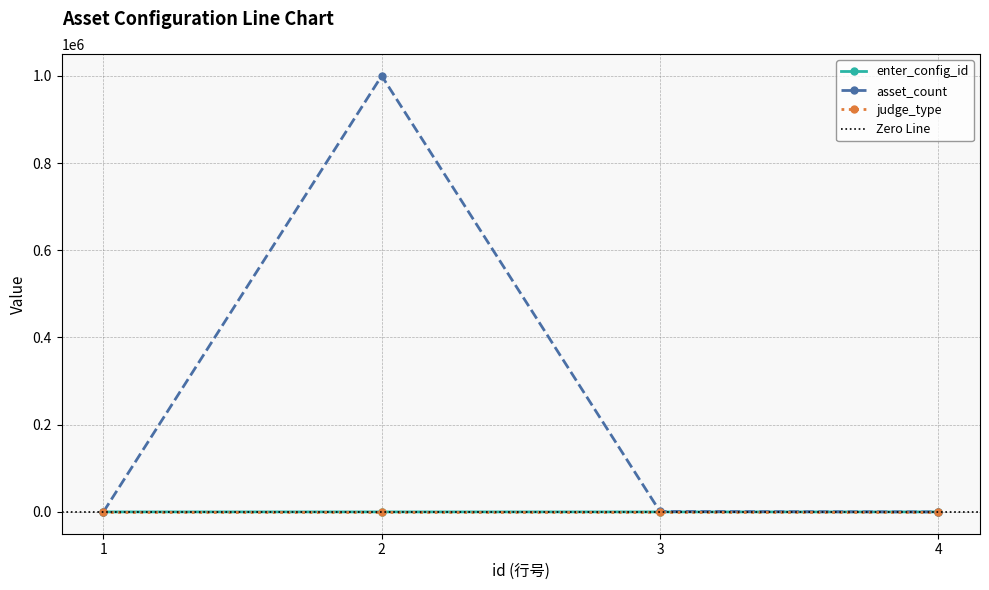

What is the difference between the maximum and minimum values in the enter_config_id series?

3